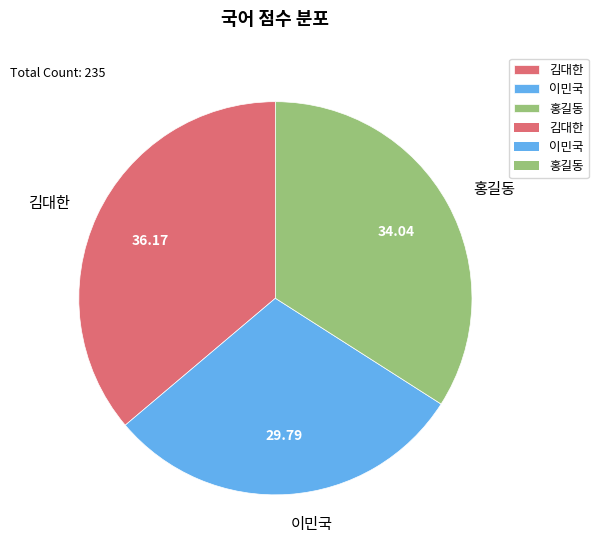

Do 김대한 and 이민국 together represent more than half of the pie?

Yes